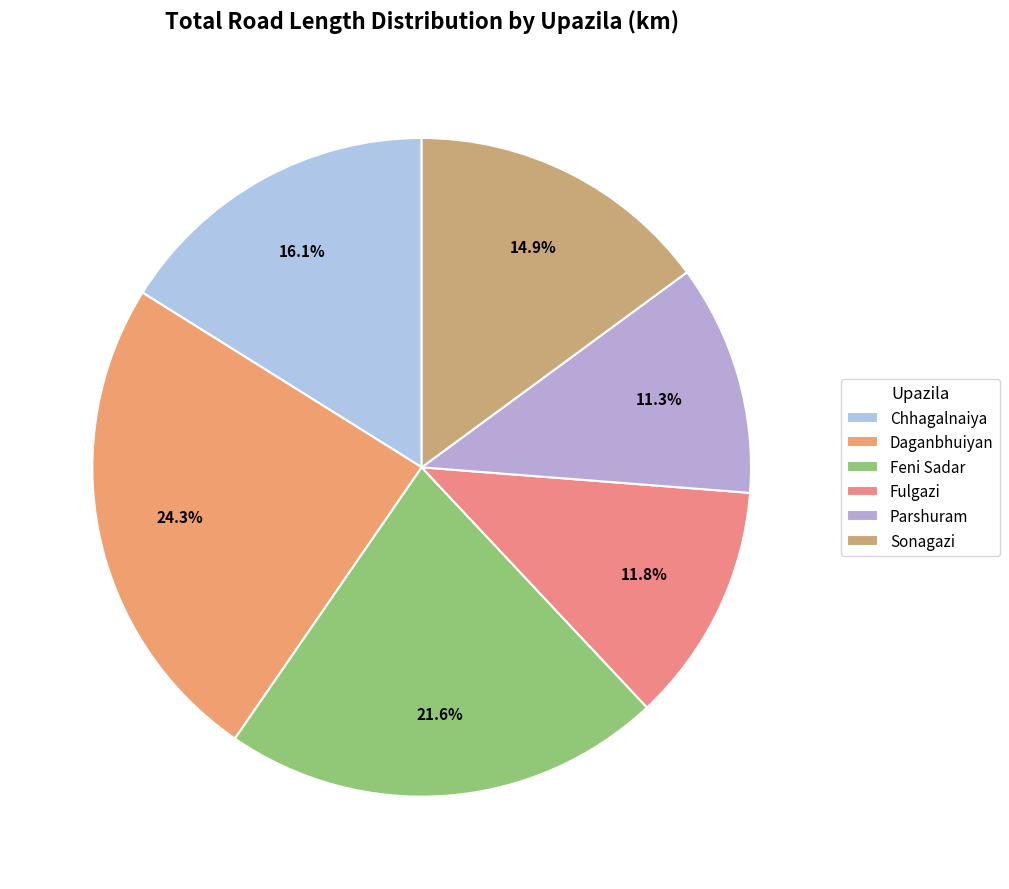

How many slices are in this pie chart?

6